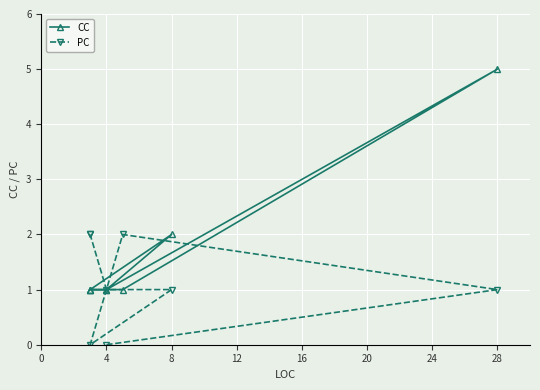

Which series has the largest total across all categories?

CC